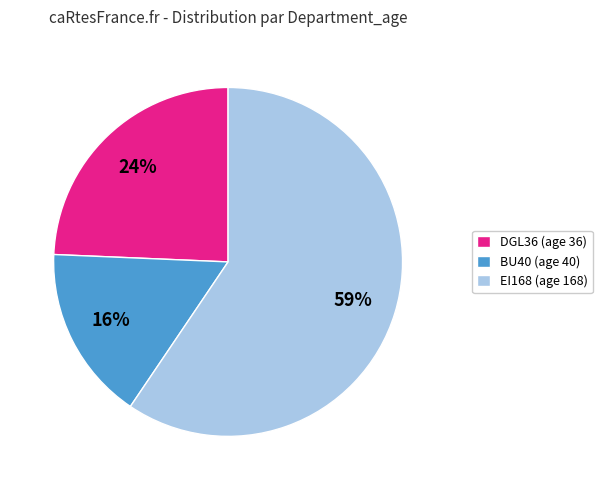

Which has a higher value, DGL36 (age 36) or BU40 (age 40)?

DGL36 (age 36)